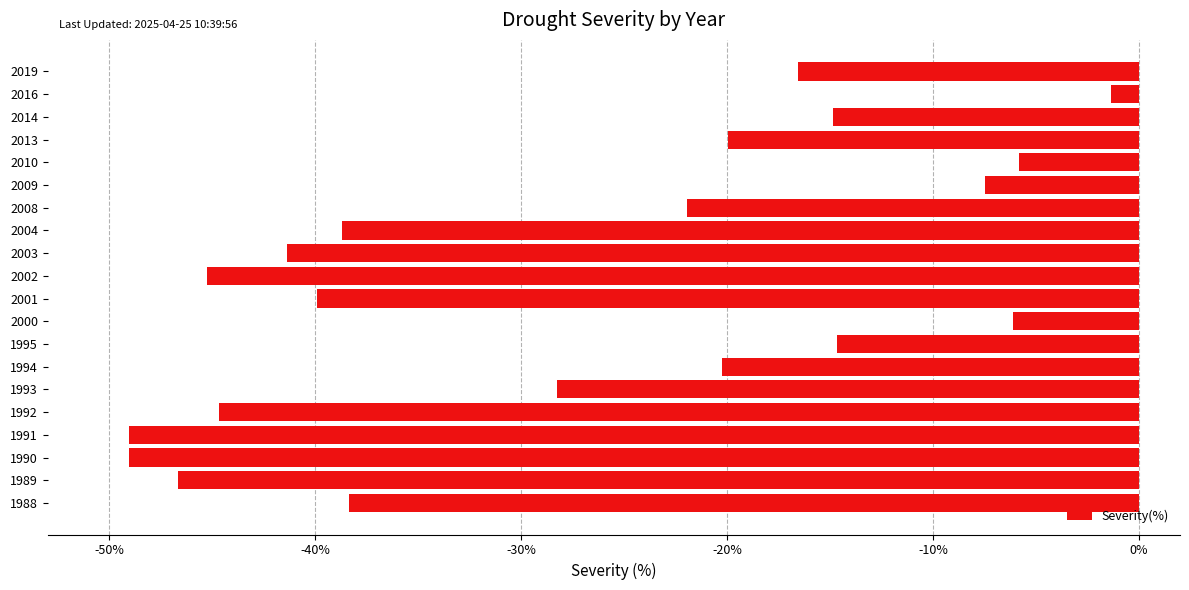

The chart shows a value of -13.5 at 1994. True or false?

False